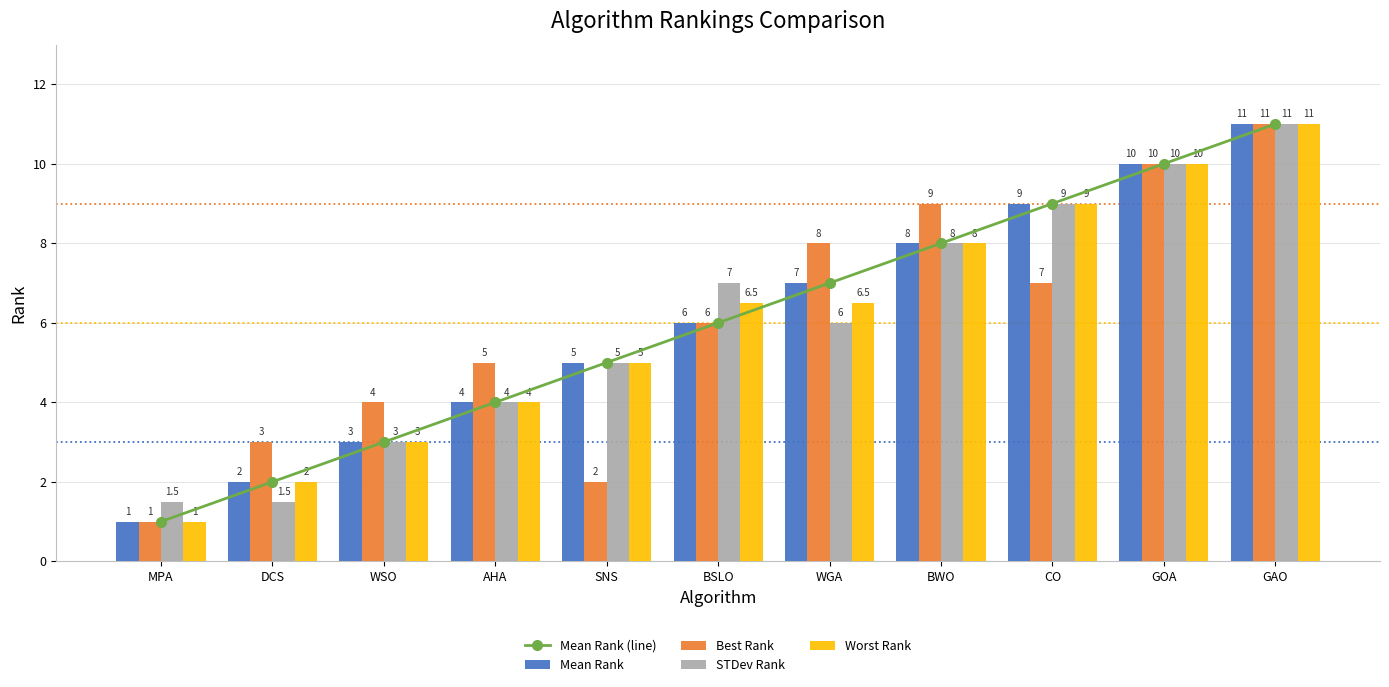

How many categories are shown in the chart?

11